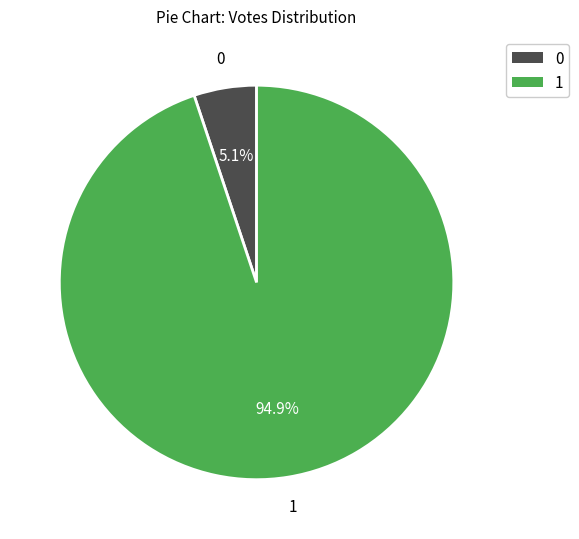

Count the number of slices in the pie.

2